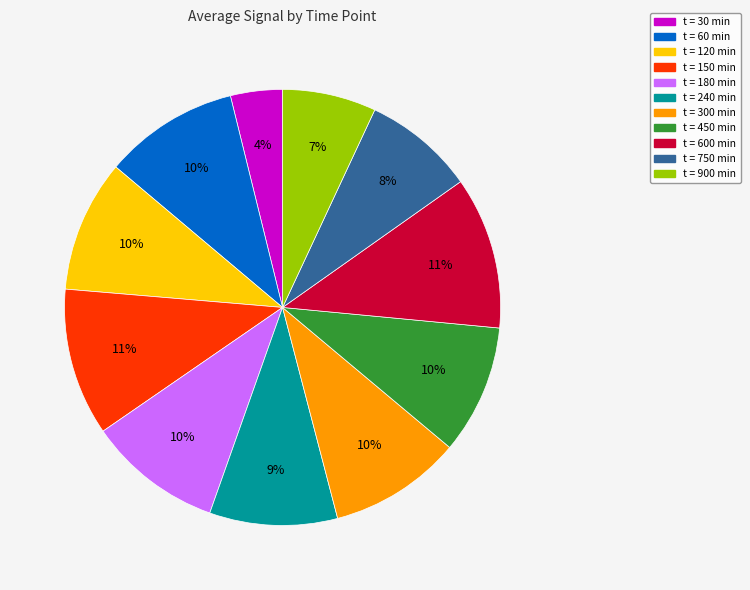

To the nearest percent, what is the average slice percentage?

9%